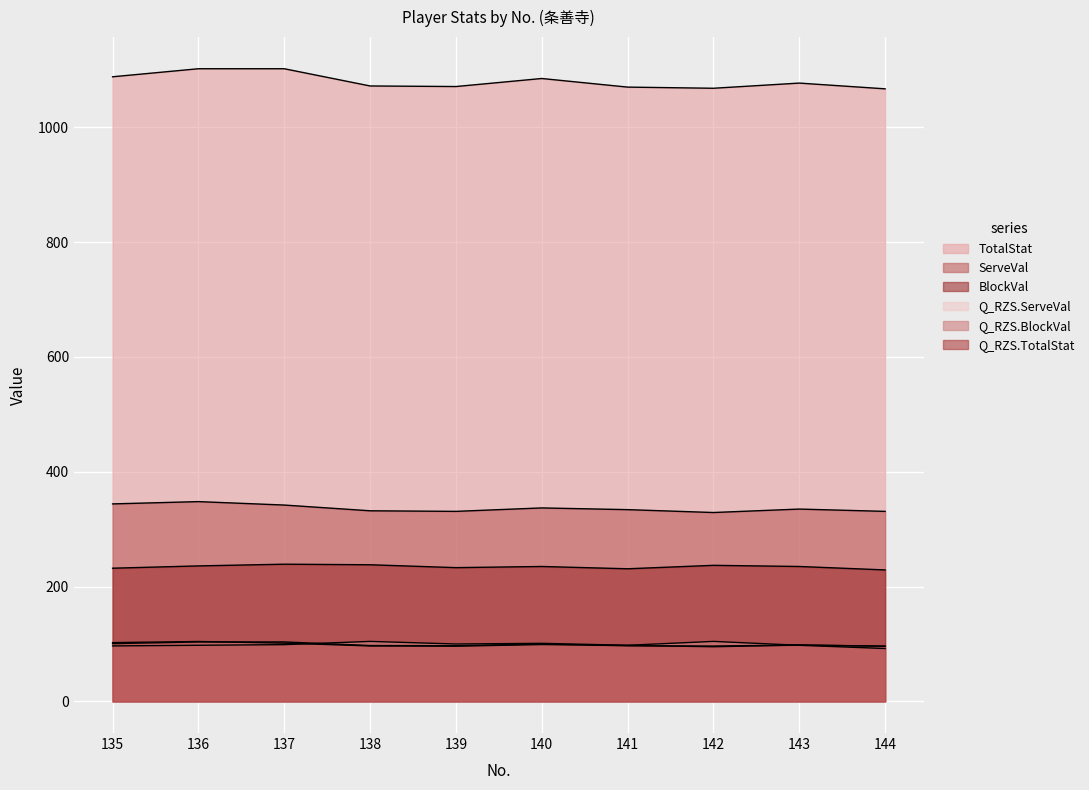

What is the sum of all BlockVal values?

2345.0